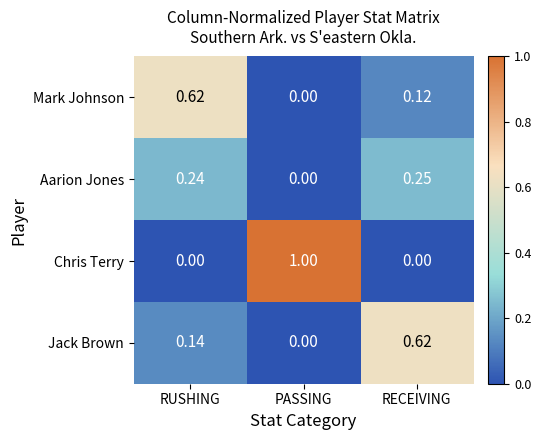

How many values in the Chris Terry series exceed 0?

1